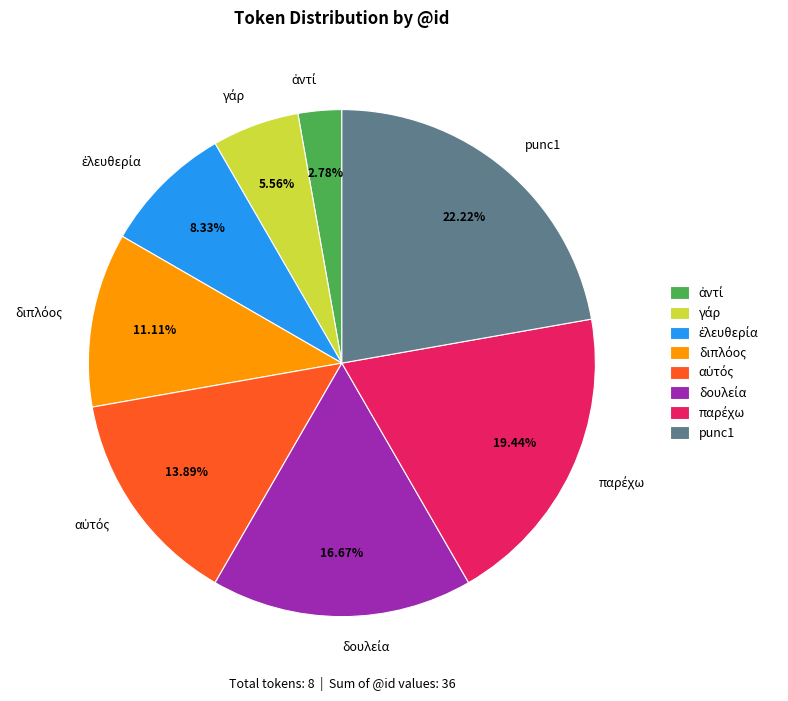

Is there a majority slice in this chart?

No